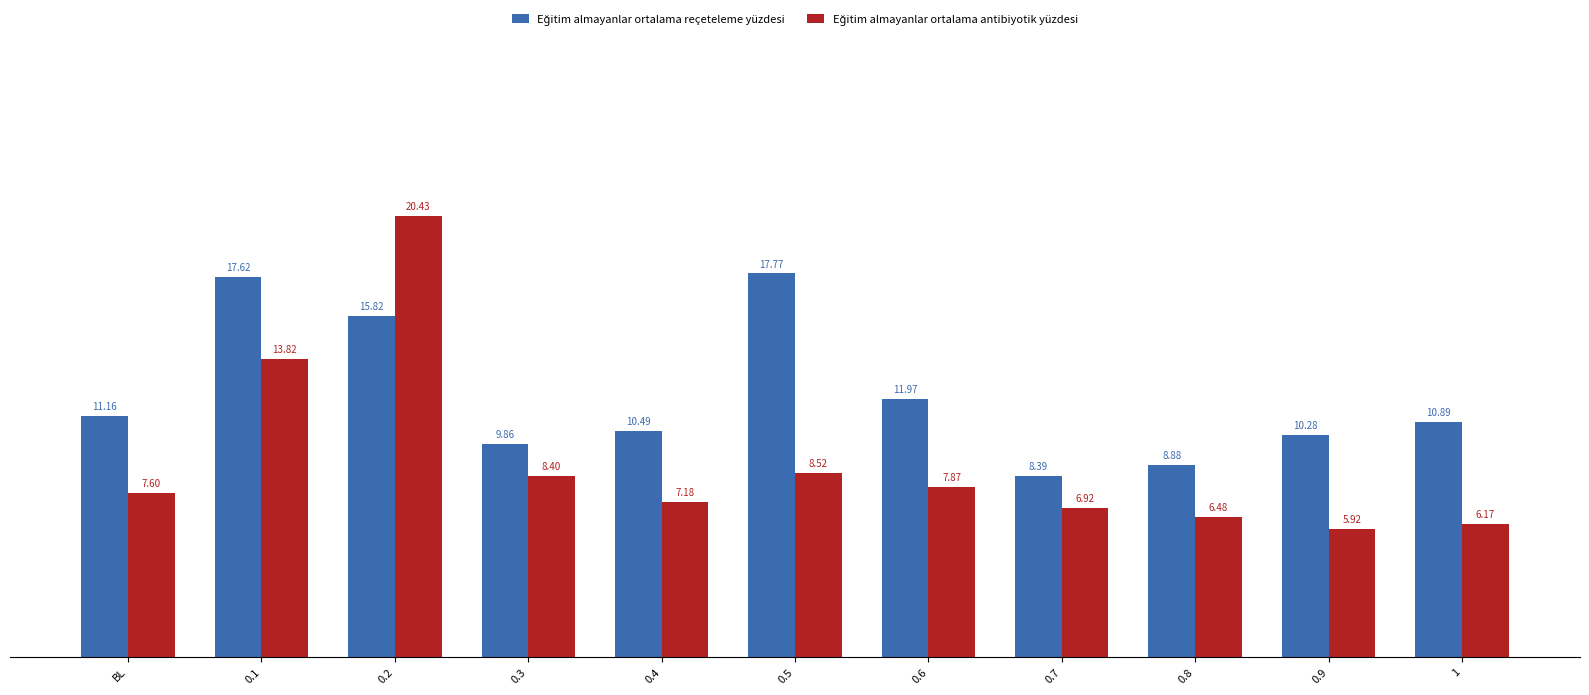

What position from the right is 0.5?

6